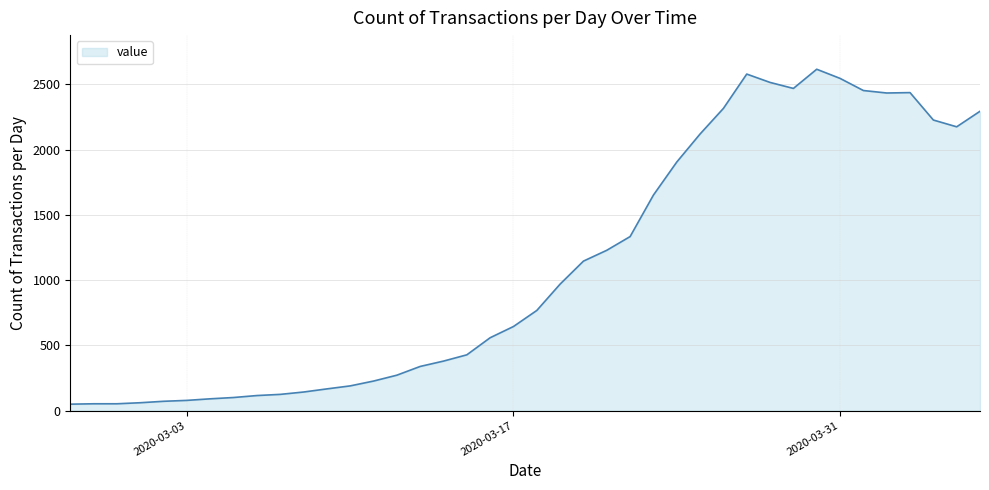

What is the greatest value displayed?

2615